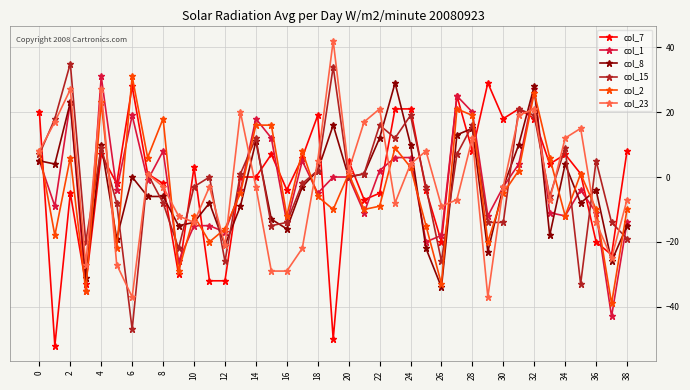

What is the greatest value displayed?

42